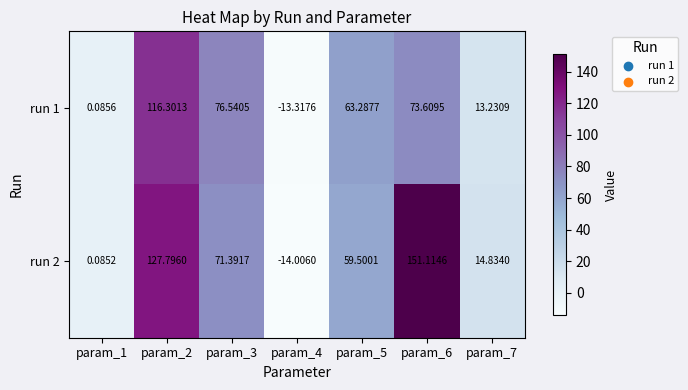

Which series has the largest total across all categories?

run 2